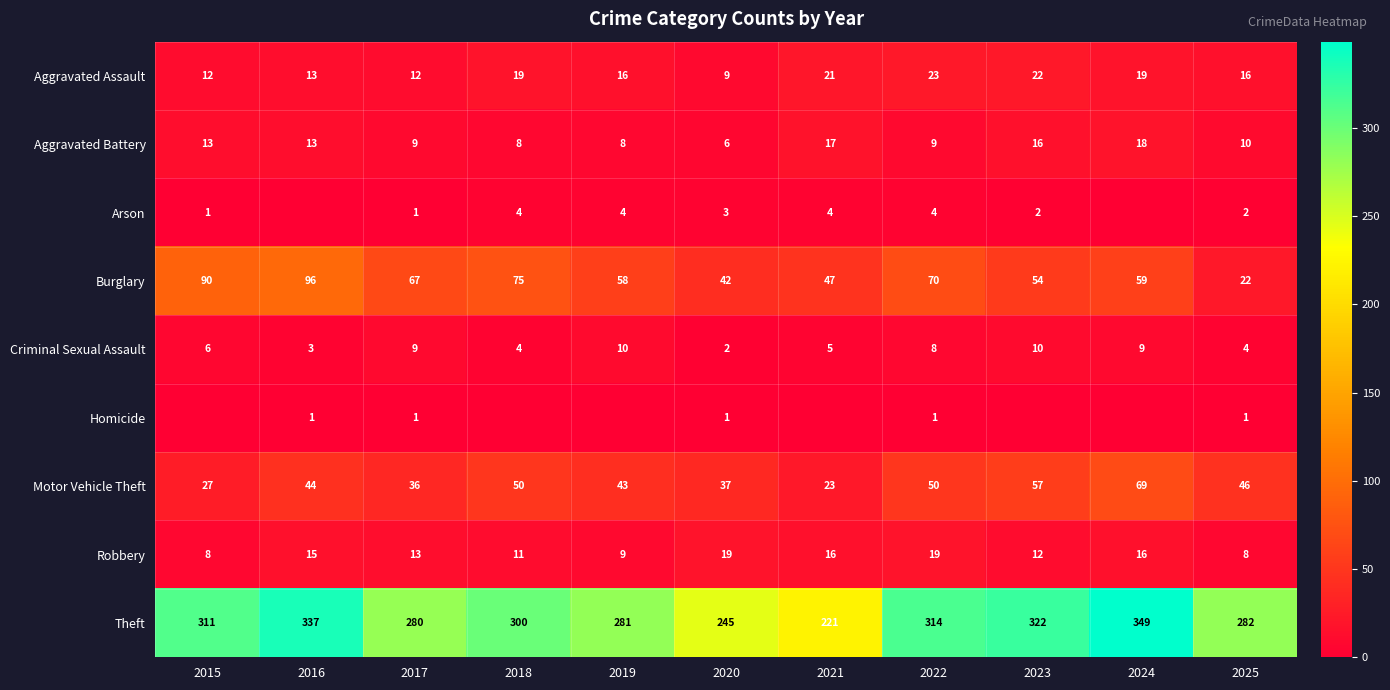

At how many categories does at least one series exceed 266?

9